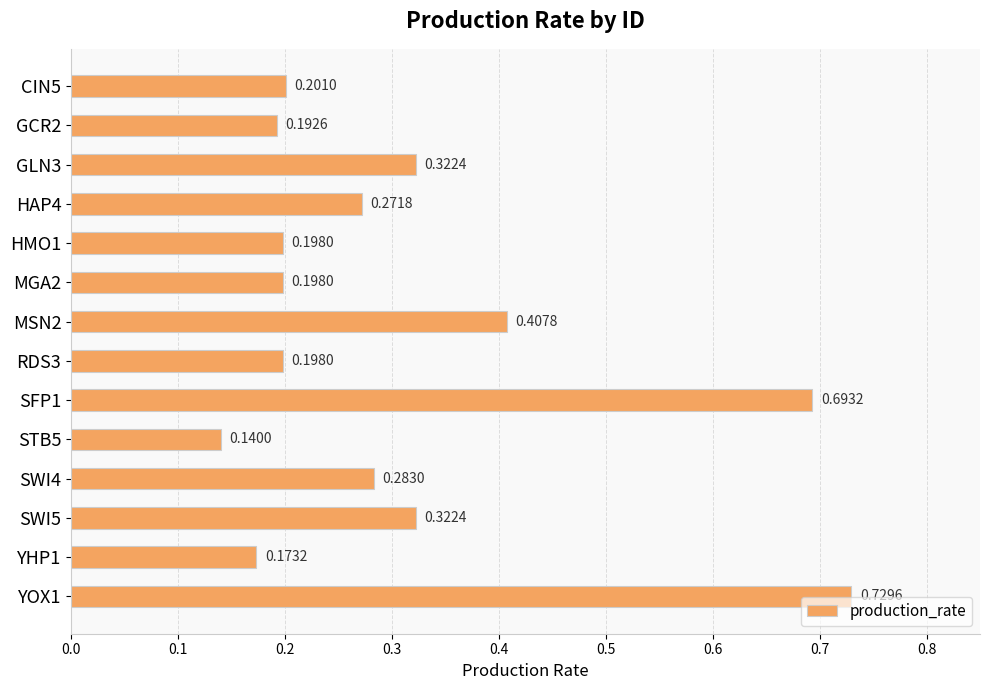

What is the sum of all values?

4.3